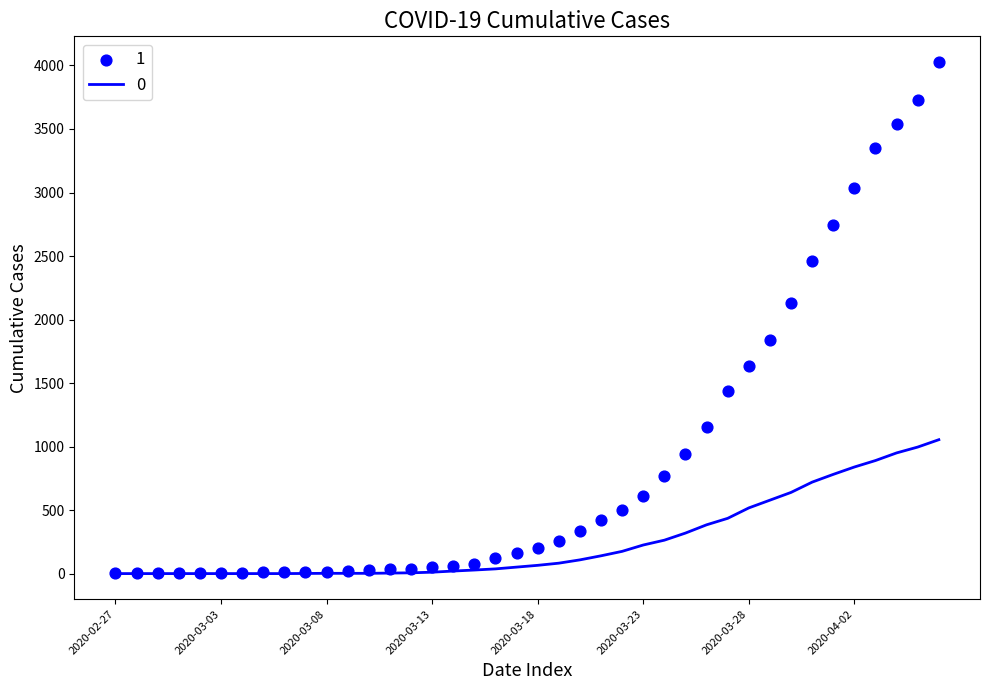

Is the value of 0 at 2020-03-25 greater than the value of 1 at 2020-03-29?

No